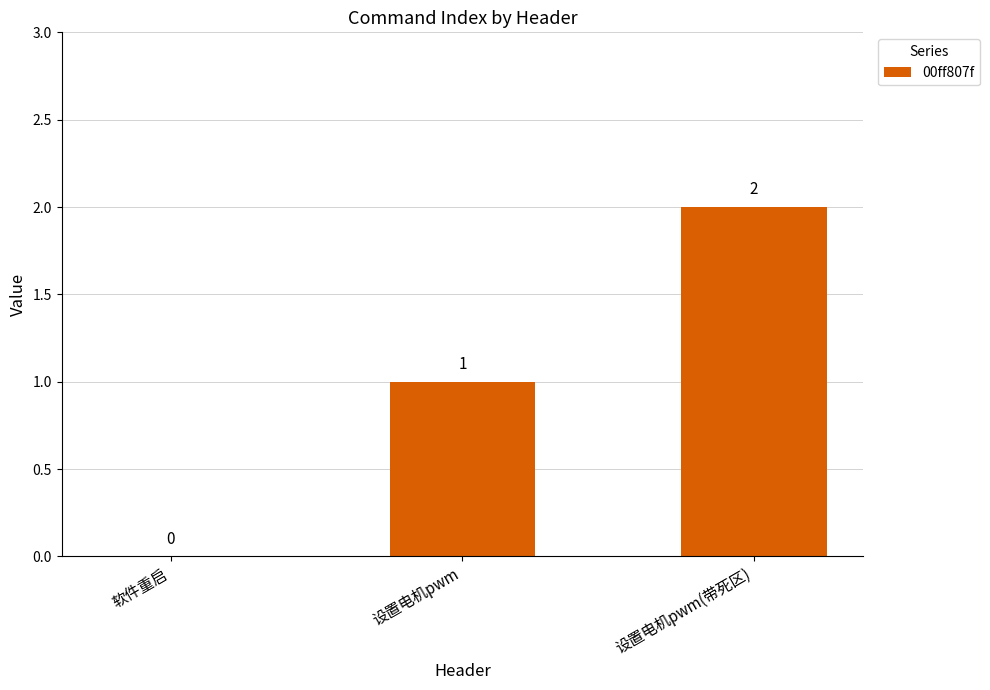

Count the number of data series in this chart.

1